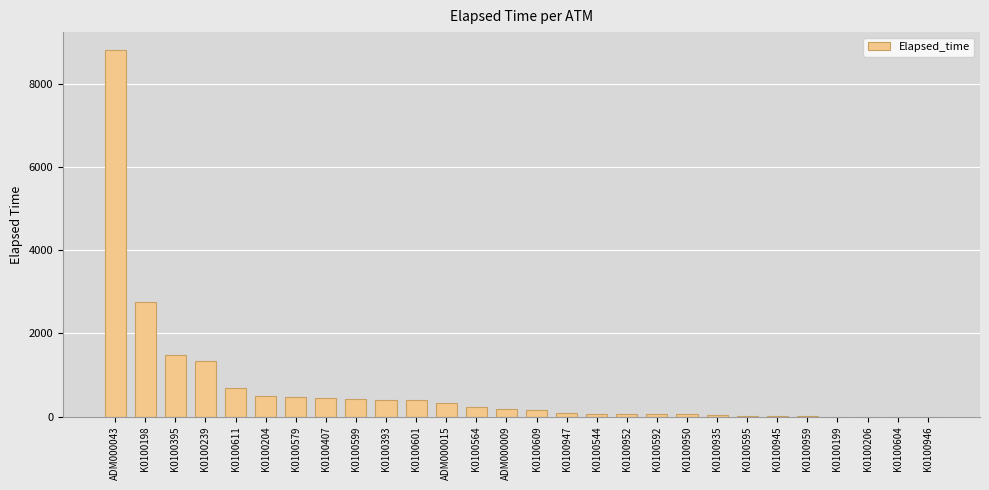

Are the bars horizontal?

No